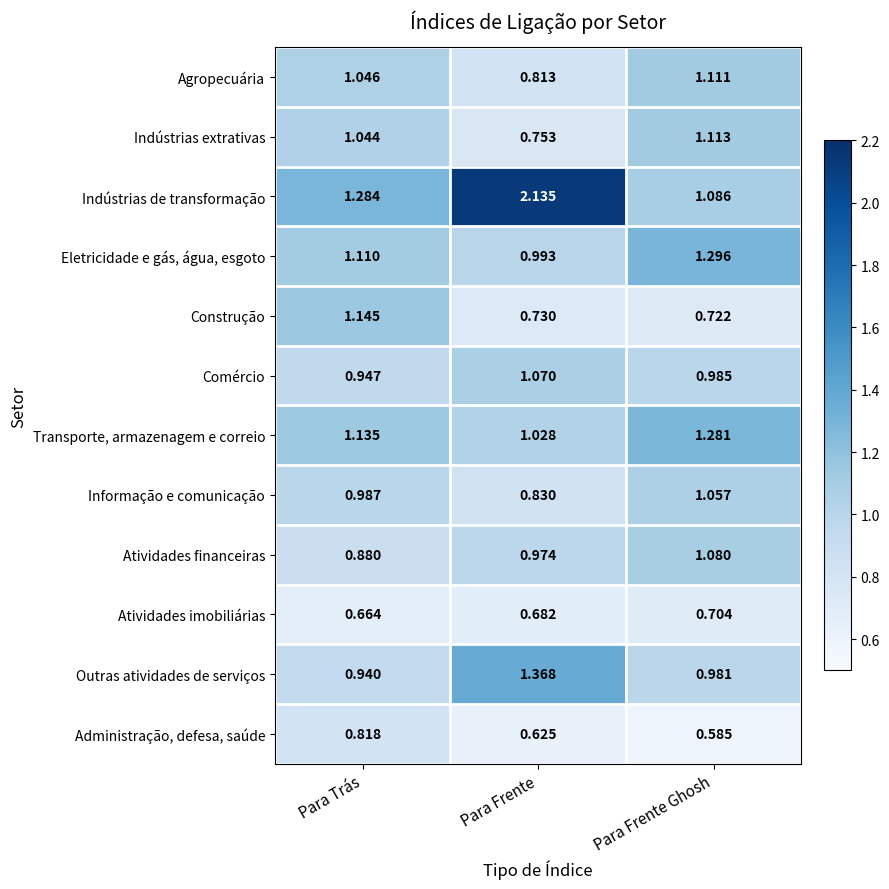

At which label does Agropecuária first exceed 1?

Para Trás